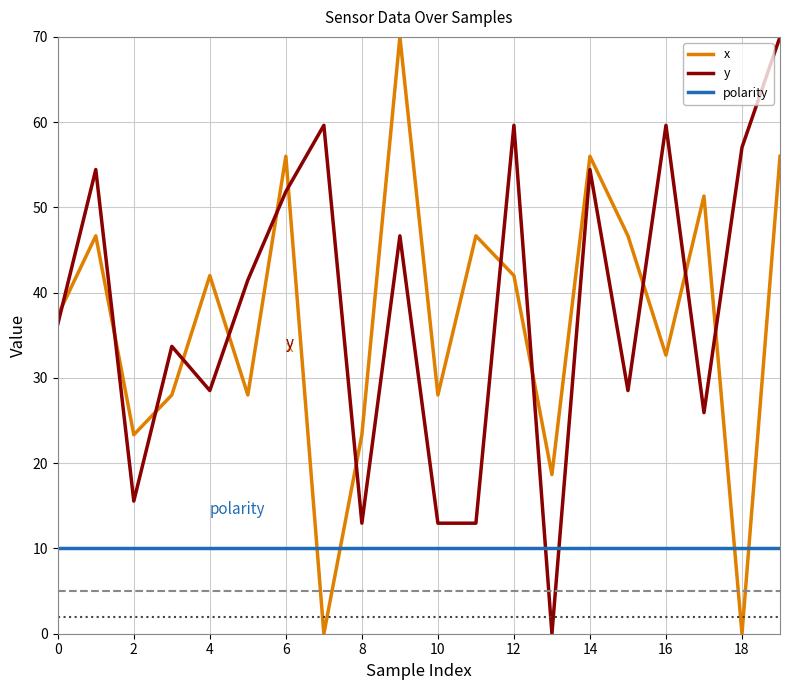

How many series are shown in this chart?

3